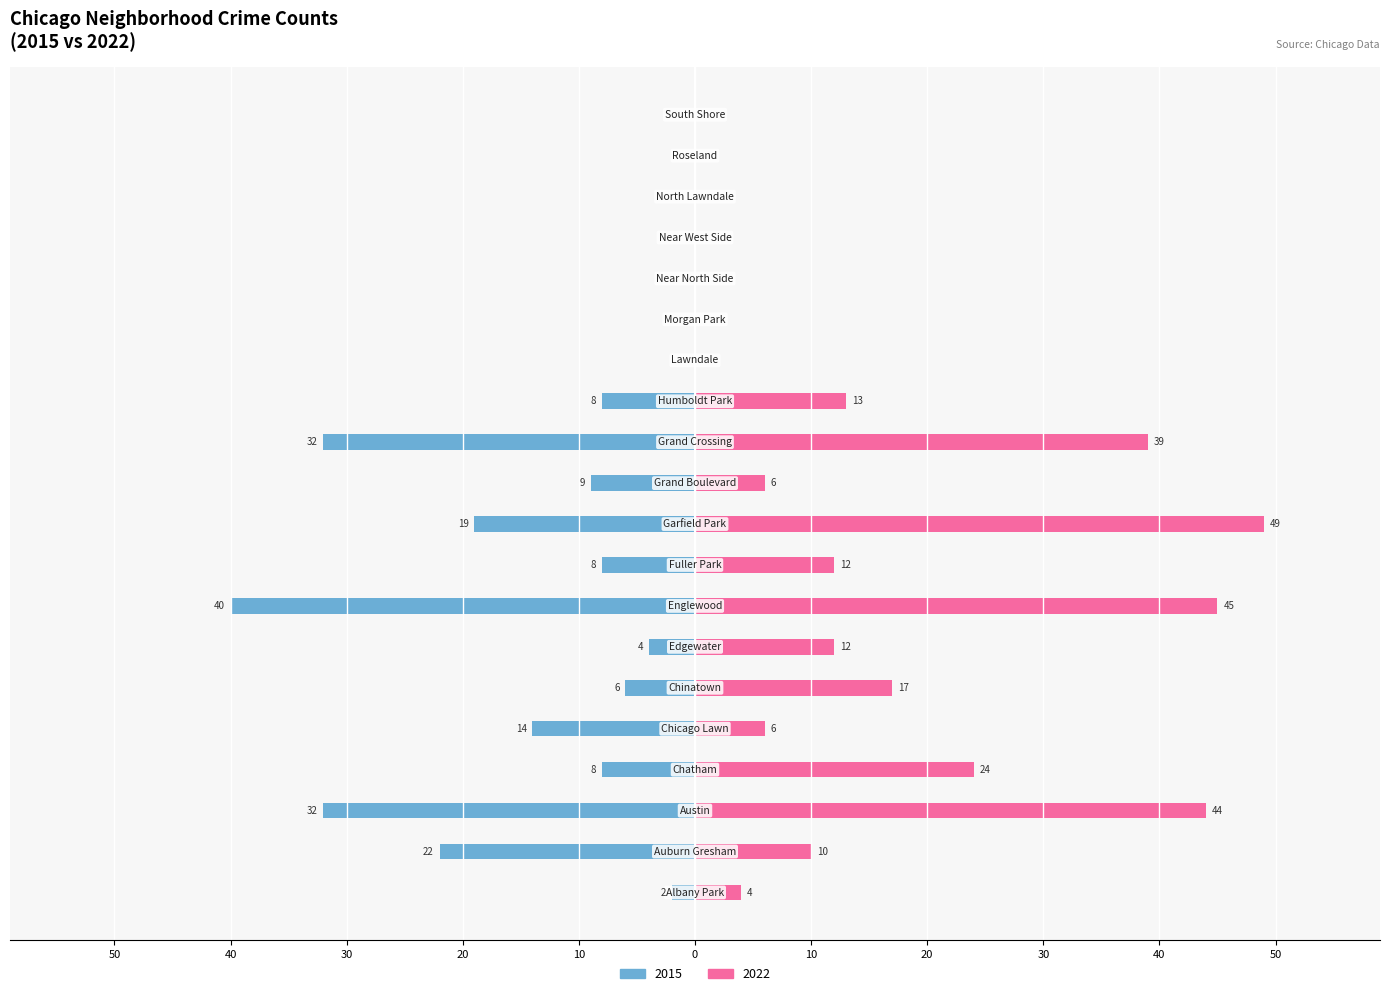

What position from the right is South Shore?

1